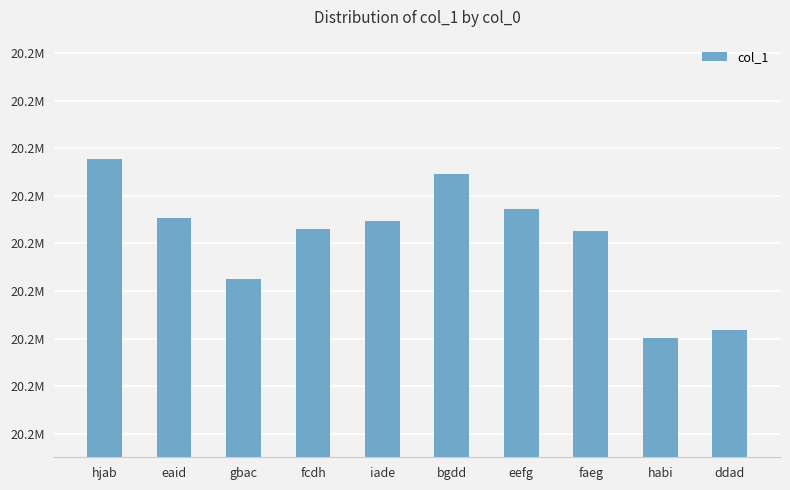

What is the change in value from fcdh to faeg?

-71